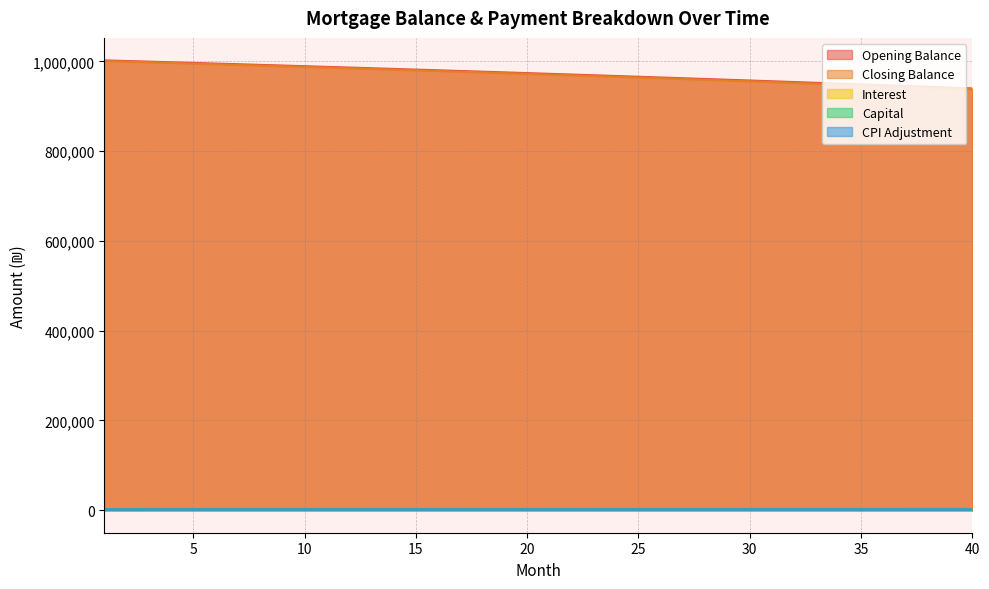

How many data points in interest are above 3042?

20